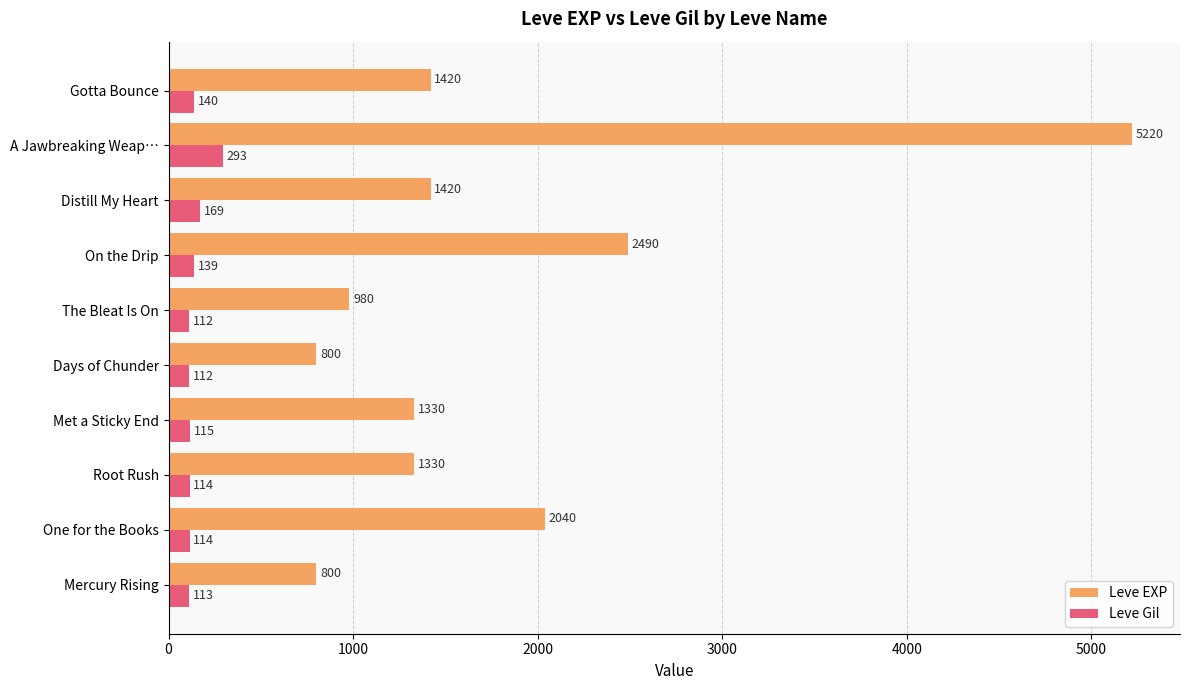

Rank the series at A Jawbreaking Weap… from lowest to highest value.

Leve Gil, Leve EXP